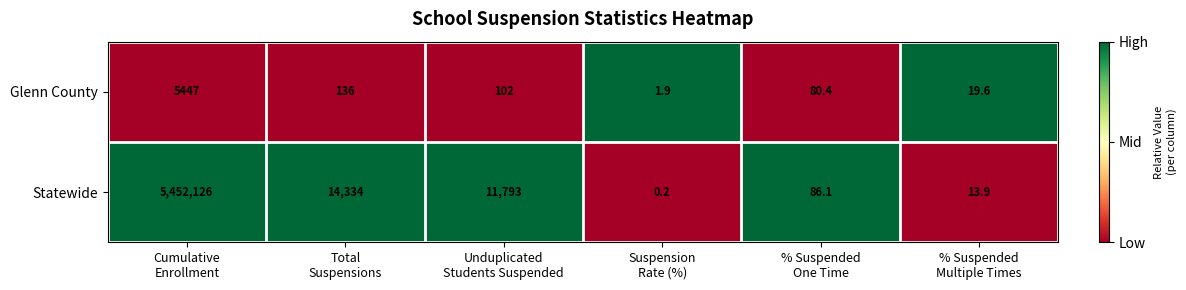

Which series has the widest spread of values?

Statewide